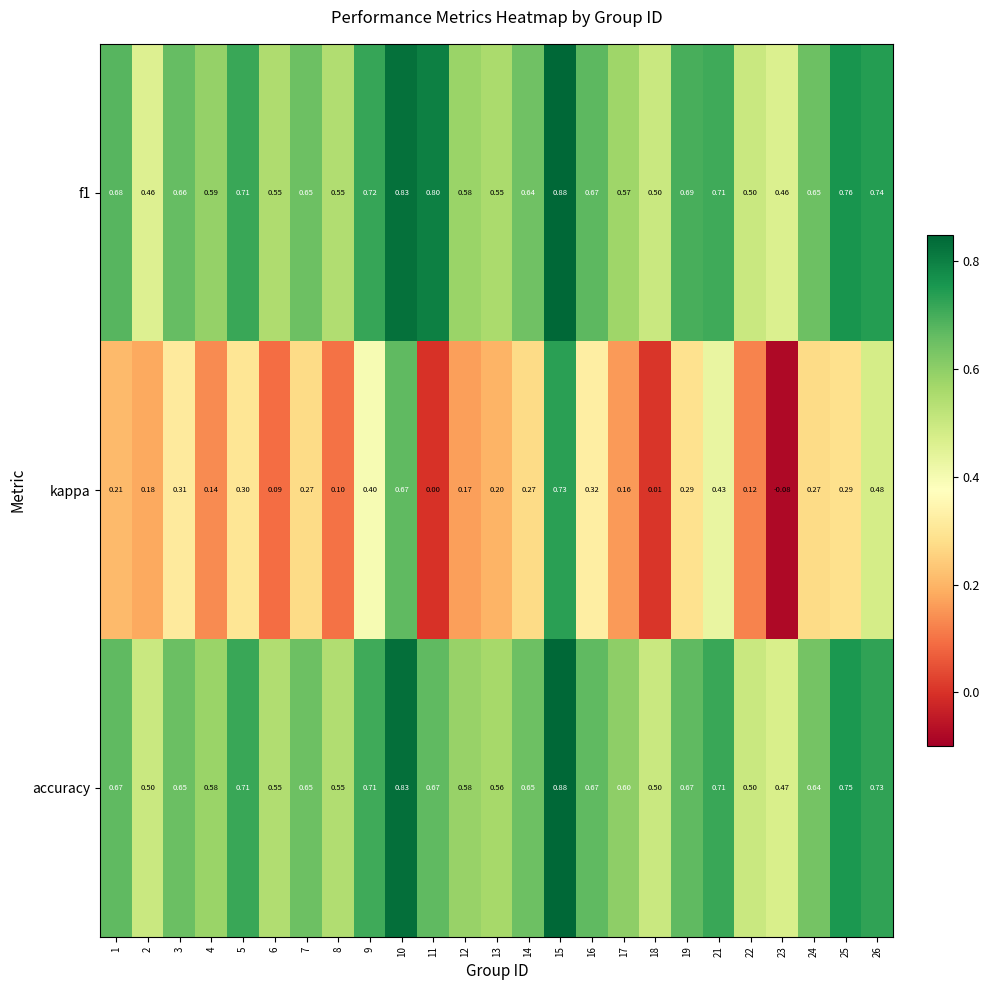

Which series has the widest spread of values?

kappa